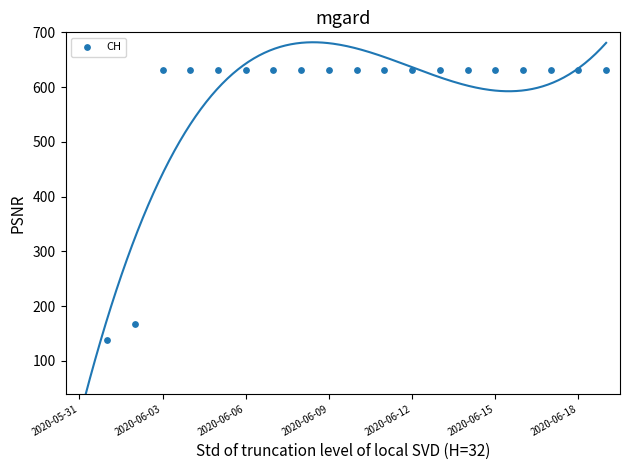

Between 16 and 2020-06-15, which is larger?

16